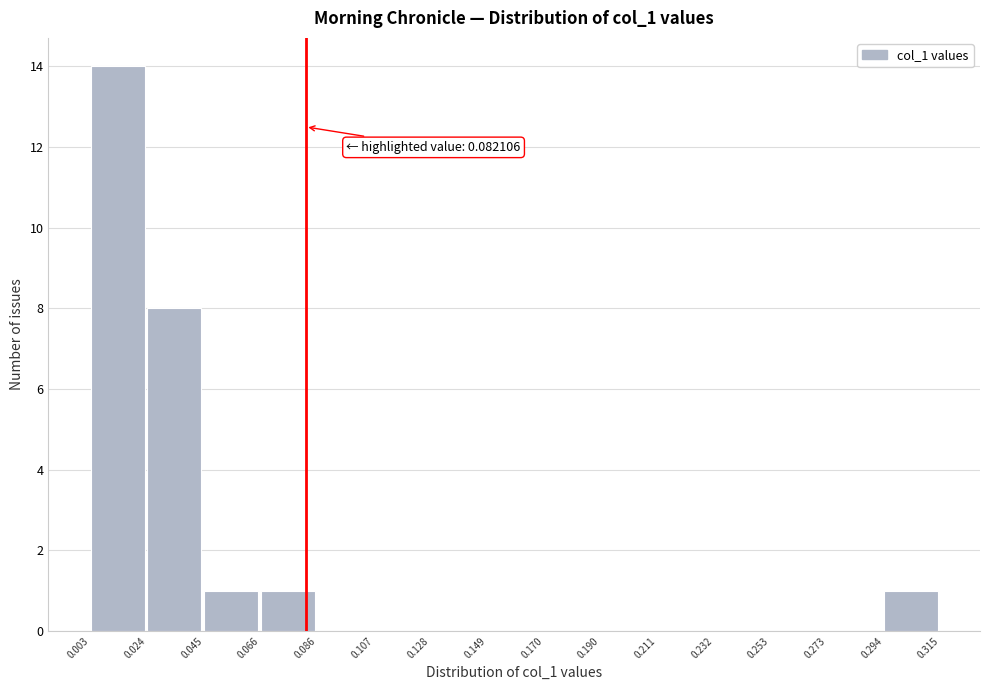

Over which range of the x-axis is the bar tallest?

0.003 to 0.024